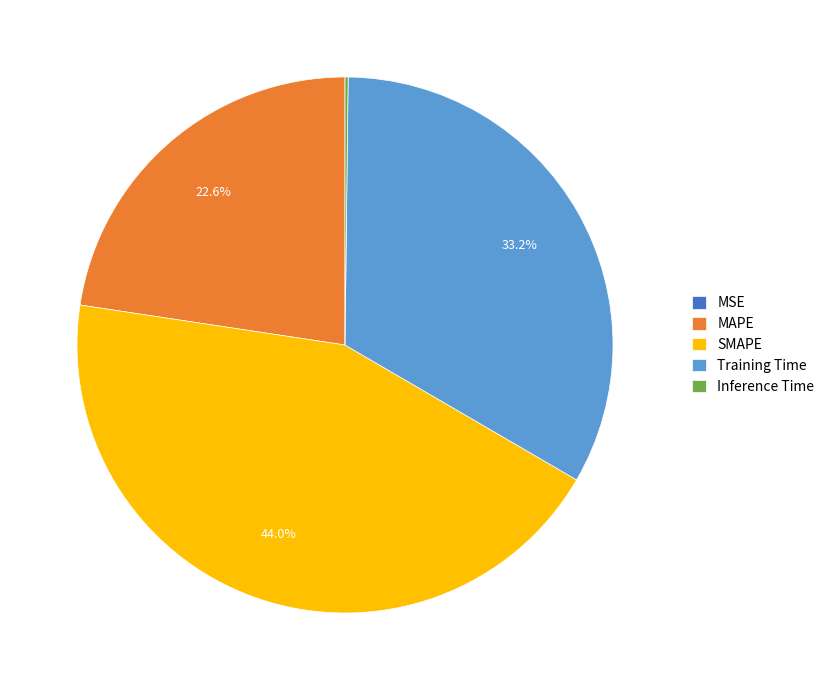

What percentage is NOT represented by Training Time?

66.8%